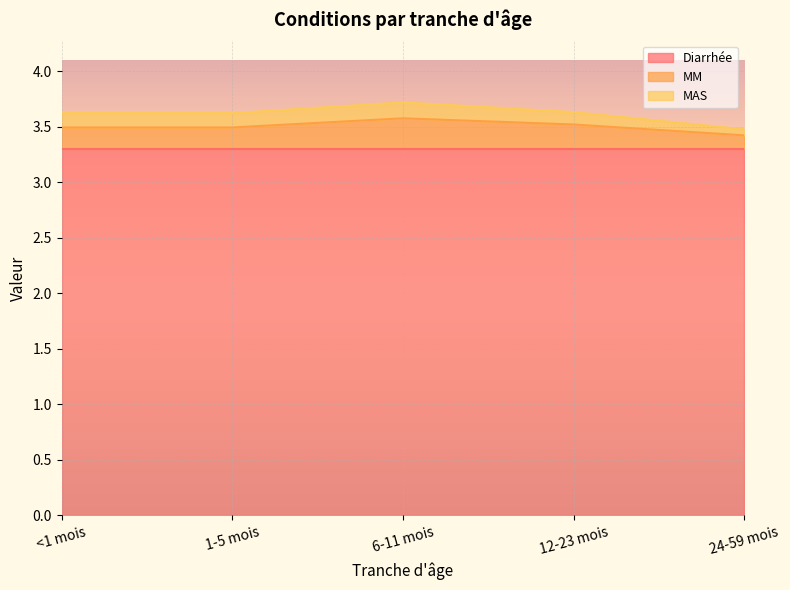

What is the total value across all series at 6-11 mois?

3.7